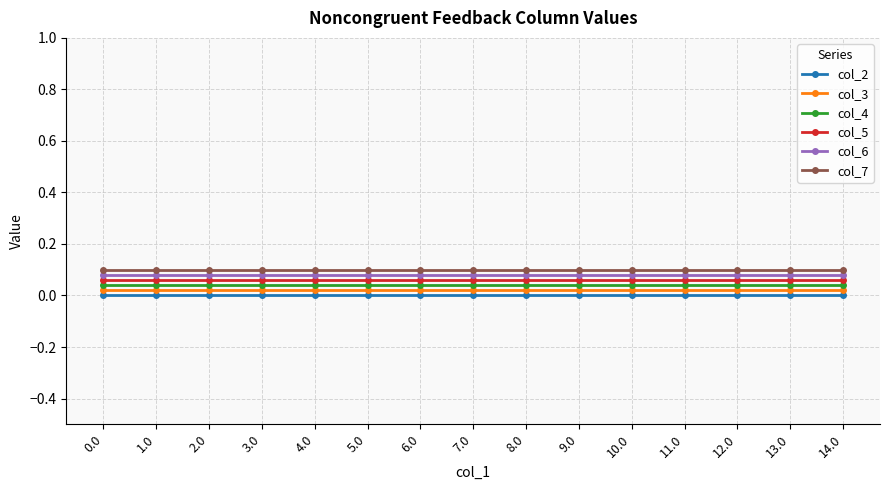

True or false: col_3 and col_7 intersect in this chart.

False